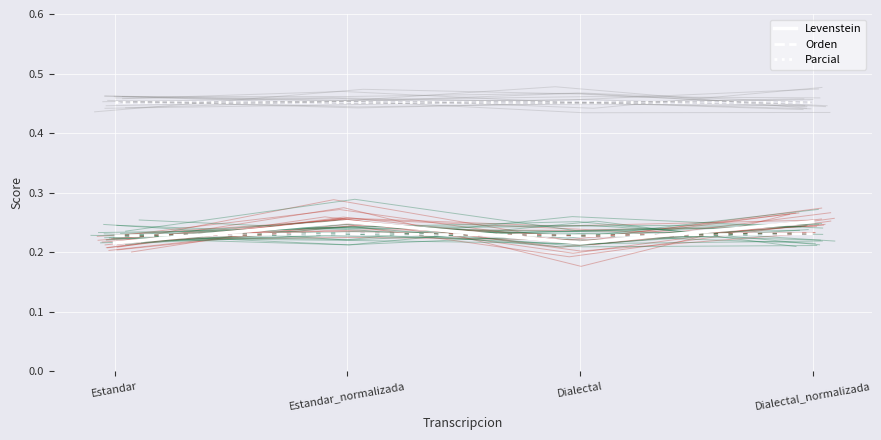

Reading right to left, what are all the values shown in this chart?

Levenstein: Dialectal_normalizada=0.3	Dialectal=0.2	Estandar_normalizada=0.3	Estandar=0.2
Orden: Dialectal_normalizada=0.2	Dialectal=0.2	Estandar_normalizada=0.2	Estandar=0.2
Parcial: Dialectal_normalizada=0.5	Dialectal=0.5	Estandar_normalizada=0.5	Estandar=0.5